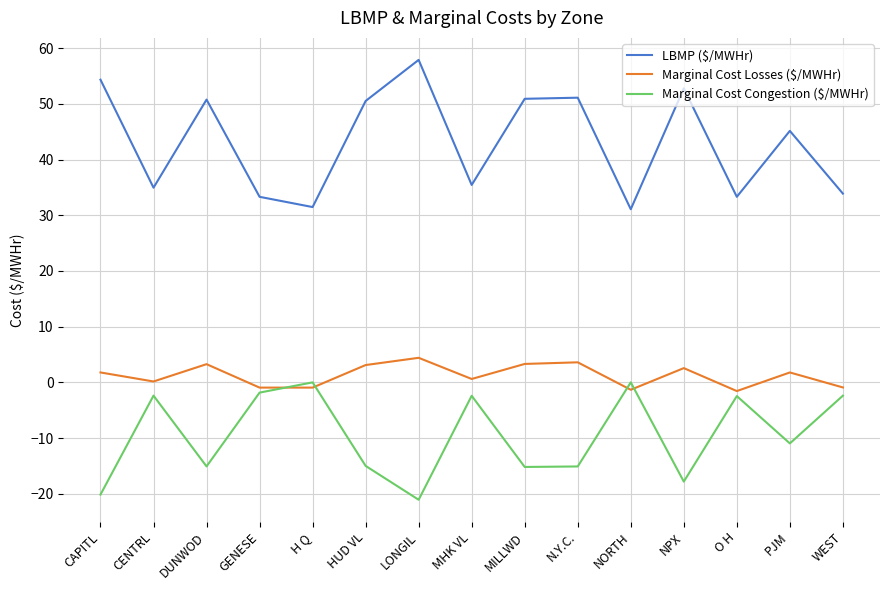

At which label does Marginal Cost Losses ($/MWHr) first exceed 1?

CAPITL